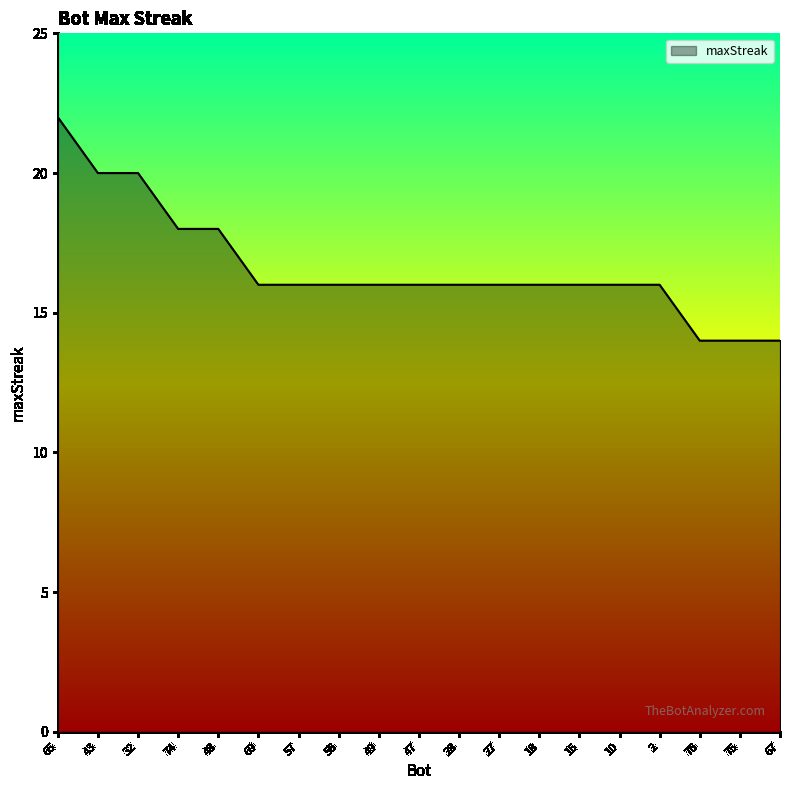

The value at 65 is 38. True or false?

False